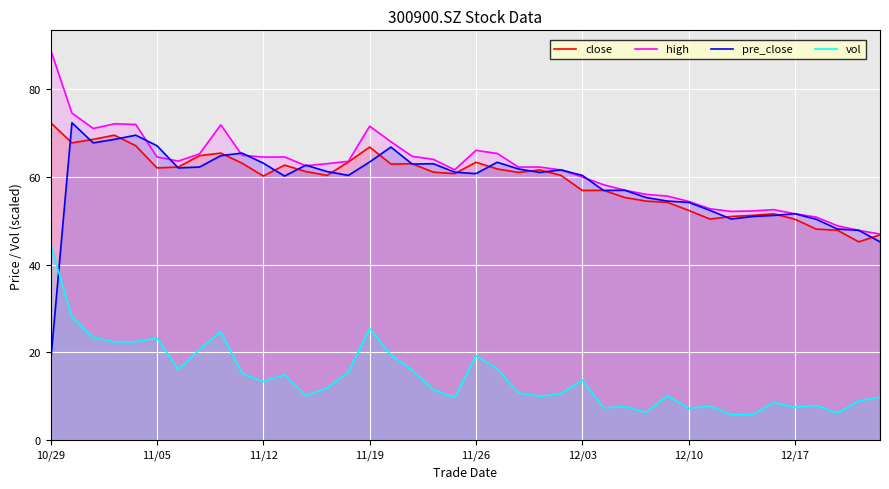

Where is vol nearest to the value 25?

8